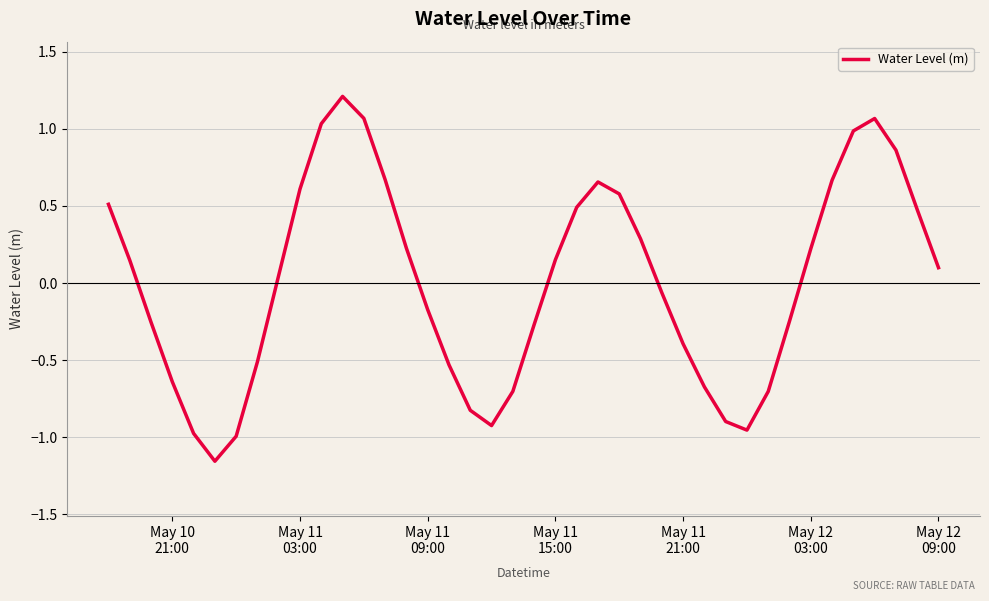

What is the maximum value shown in the chart?

1.2